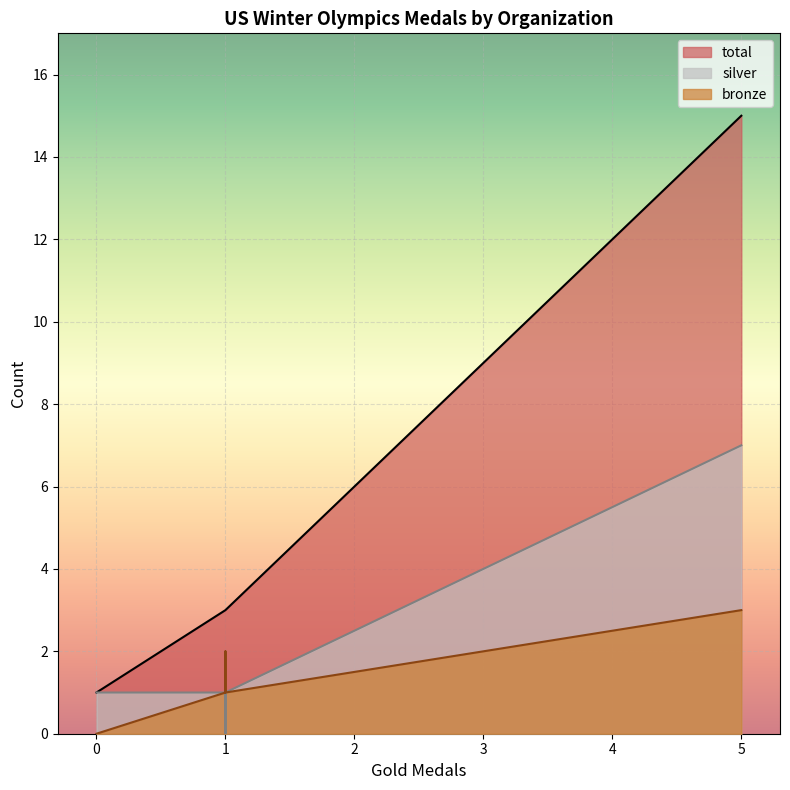

What is the difference between the total values at US Ski and Snowboard Association and USA Bobsled & Skeleton?

12